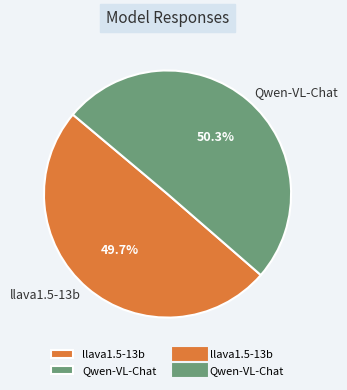

Is it true that Qwen-VL-Chat is 63% of the pie?

False